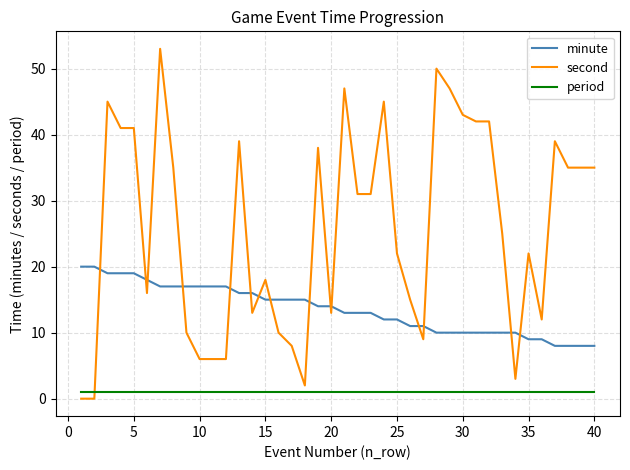

List the series in order of their peak value, lowest first.

period, minute, second